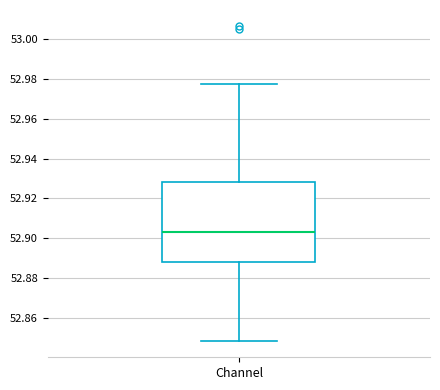

Where is the upper edge of the box for Channel on the y-axis? The values are not printed on the chart, so give them approximately, as read against the axis.

52.928